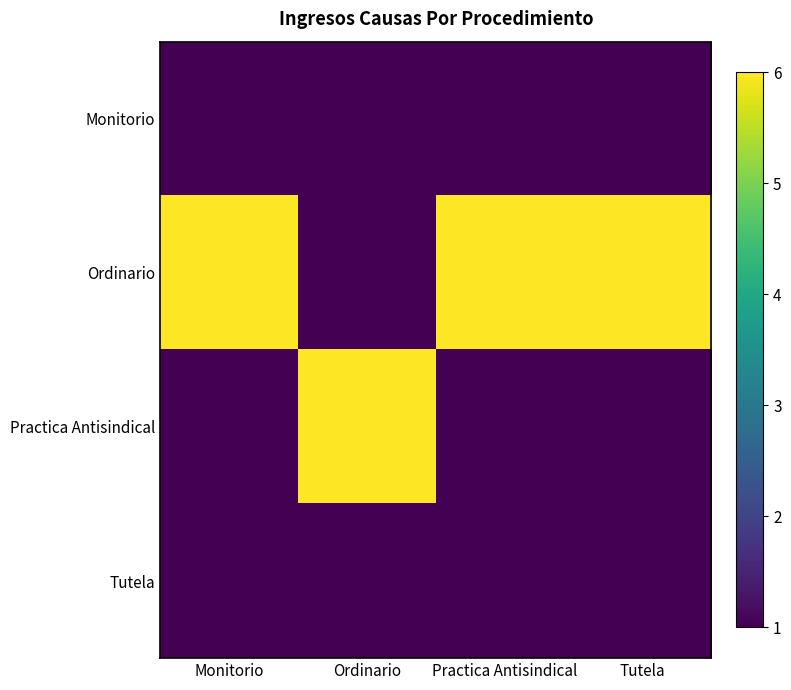

Which has a higher value, Monitorio or Ordinario?

Monitorio